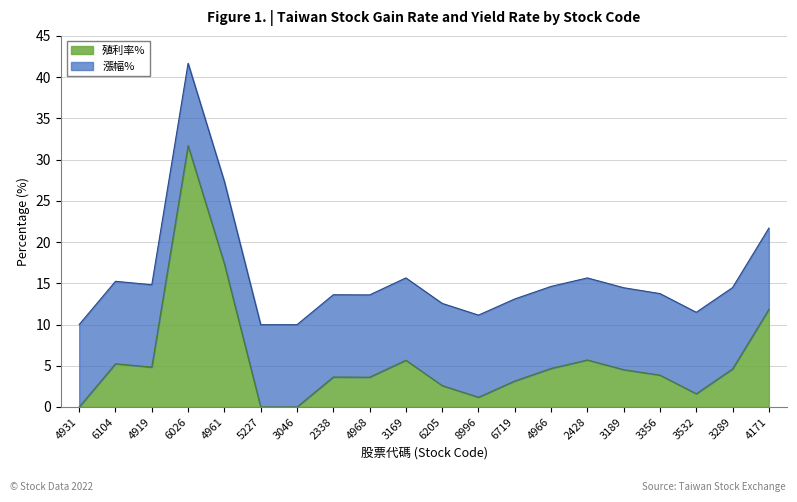

What is the label of the 1st point from the left?

4931